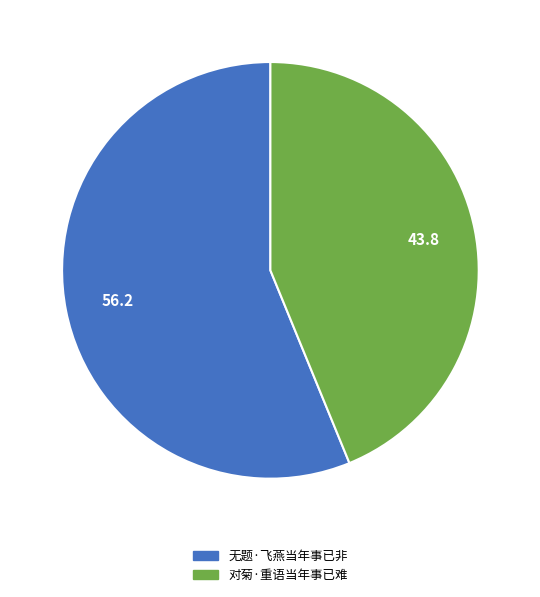

The 无题·飞燕当年事已非 slice represents 69% of the pie. True or false?

False